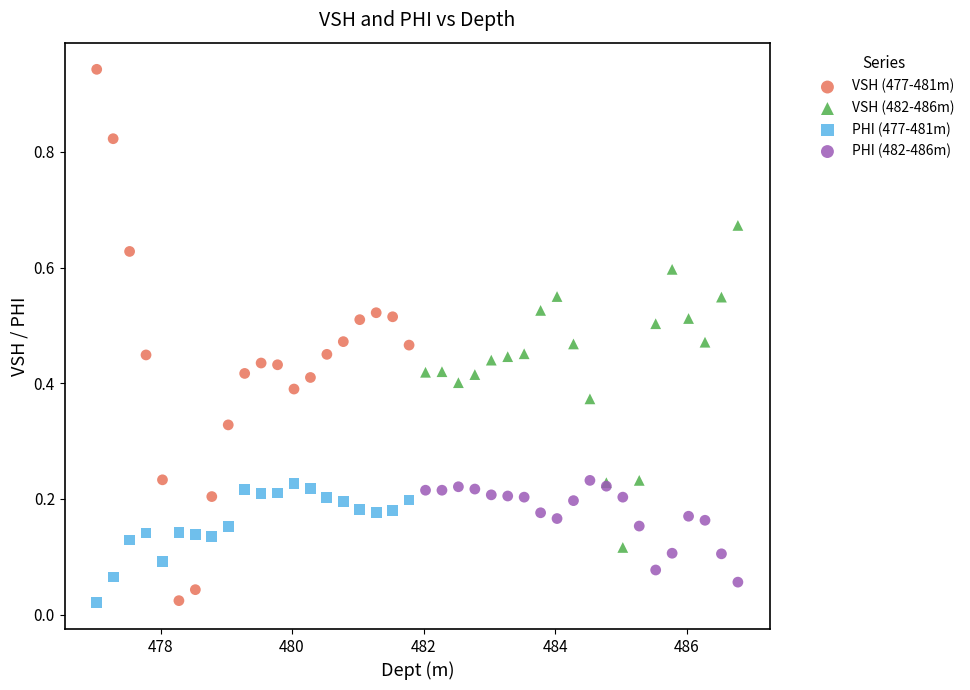

What are all the series names shown in the legend?

VSH (477-481m), VSH (482-486m), PHI (477-481m), PHI (482-486m)